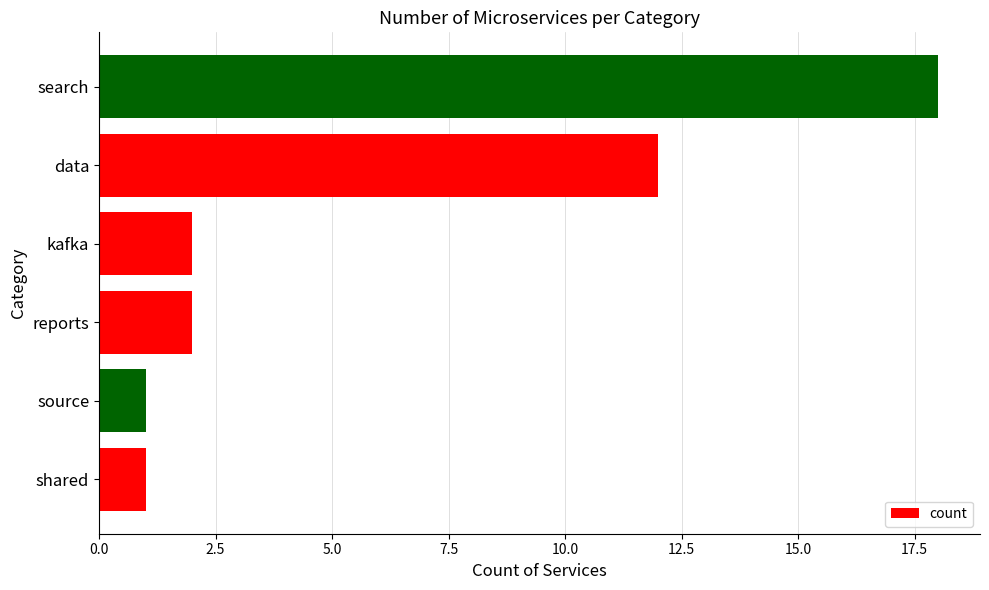

What is the ratio of the value at reports to the value at source?

2.0